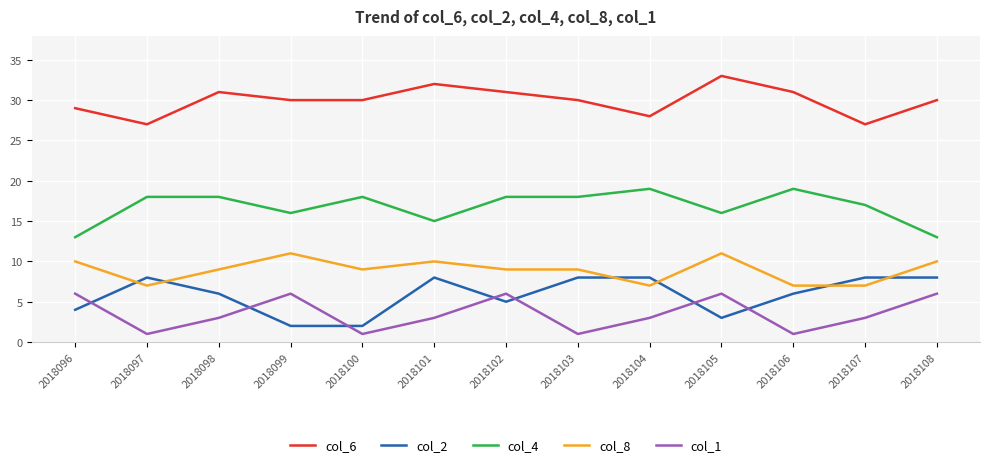

What is the difference between the maximum and minimum values in the col_1 series?

5